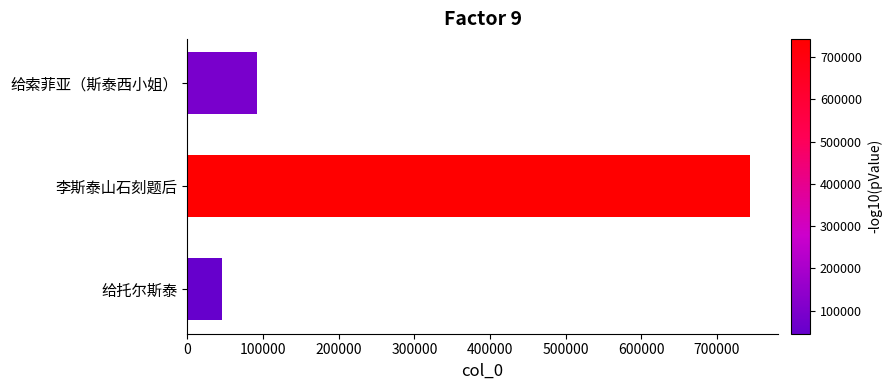

Between 李斯泰山石刻题后 and 给索菲亚（斯泰西小姐）, which is larger?

李斯泰山石刻题后